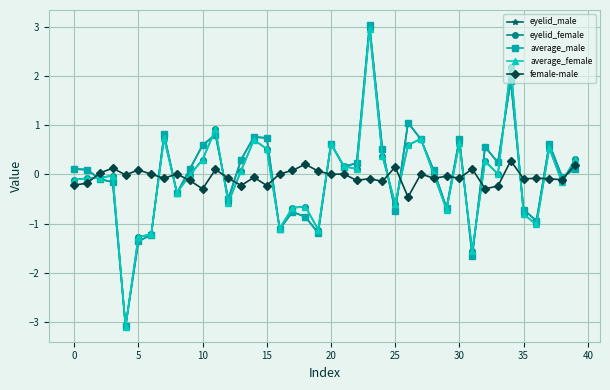

What is the greatest value displayed?

3.0